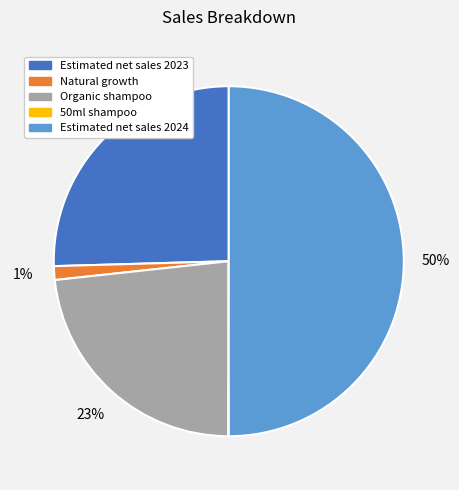

Is it true that Estimated net sales 2024 is 50% of the pie?

True